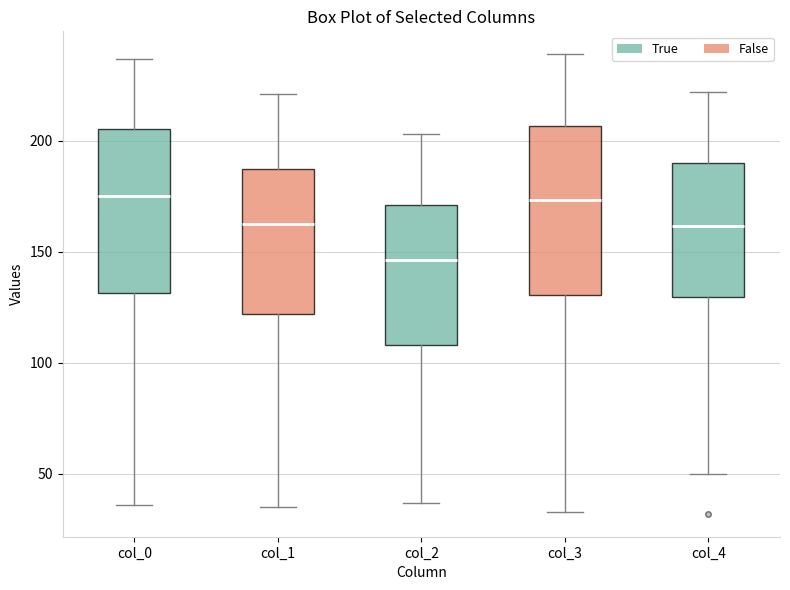

Reading left to right, transcribe this box plot: for each box, give where its median line is, the range the box spans, and where its two whiskers end, as read against the y-axis. The values are not printed on the chart, so give them approximately, as read against the axis.

col_0: median 175, box 130 to 205, whiskers 35 to 235
col_1: median 165, box 120 to 185, whiskers 35 to 220
col_2: median 145, box 110 to 170, whiskers 35 to 205
col_3: median 175, box 130 to 205, whiskers 35 to 240
col_4: median 160, box 130 to 190, whiskers 50 to 220